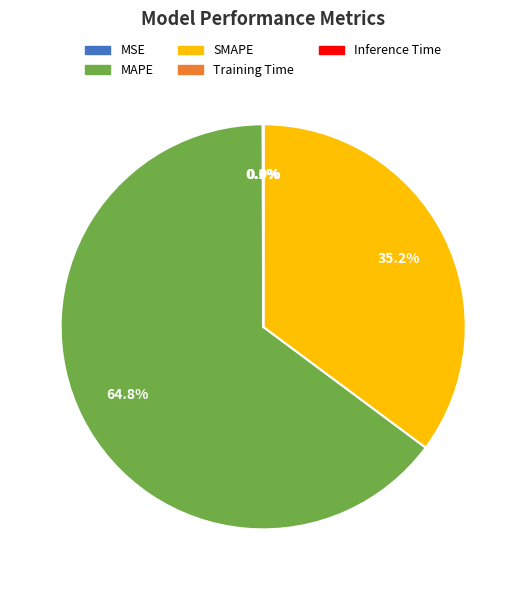

Which slice is the largest?

MAPE